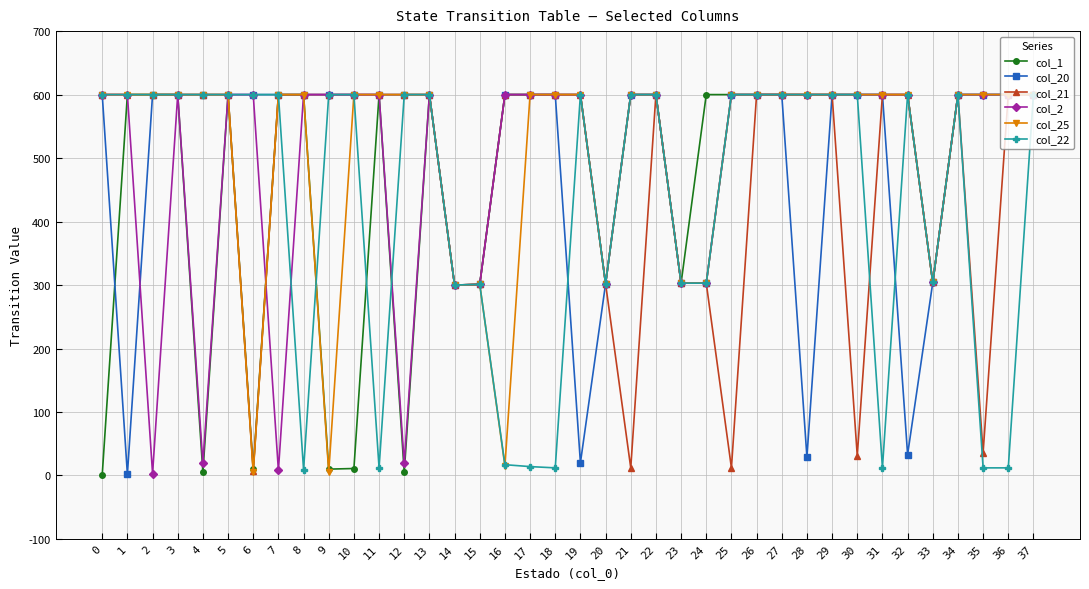

What is the value of the col_22 point at the 14th from the left?

600